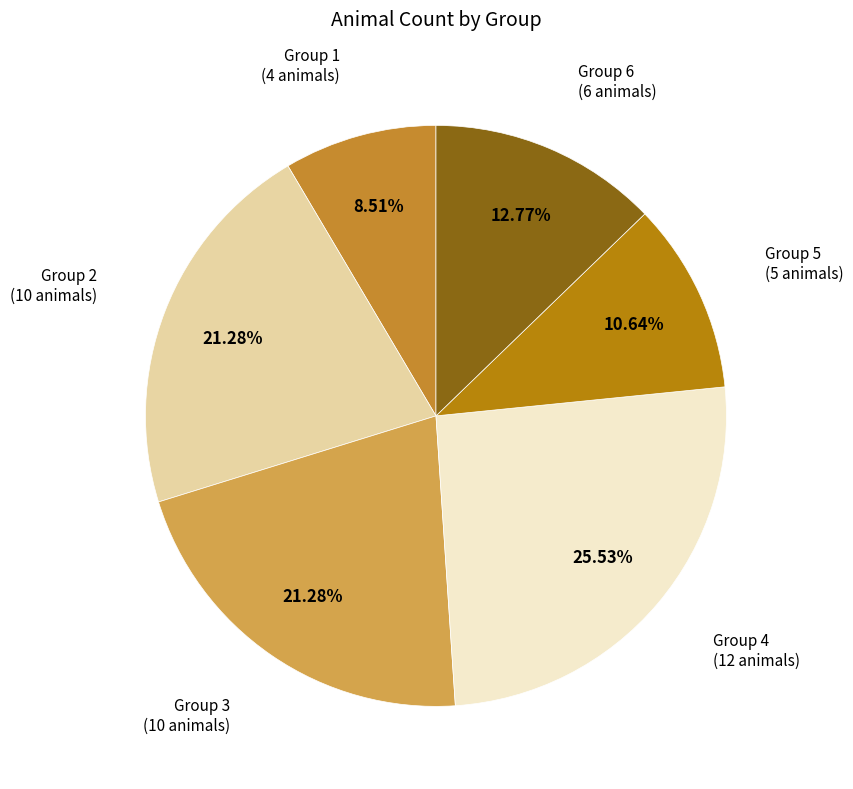

To the nearest percent, what is the difference between the largest and smallest slice percentages?

17%